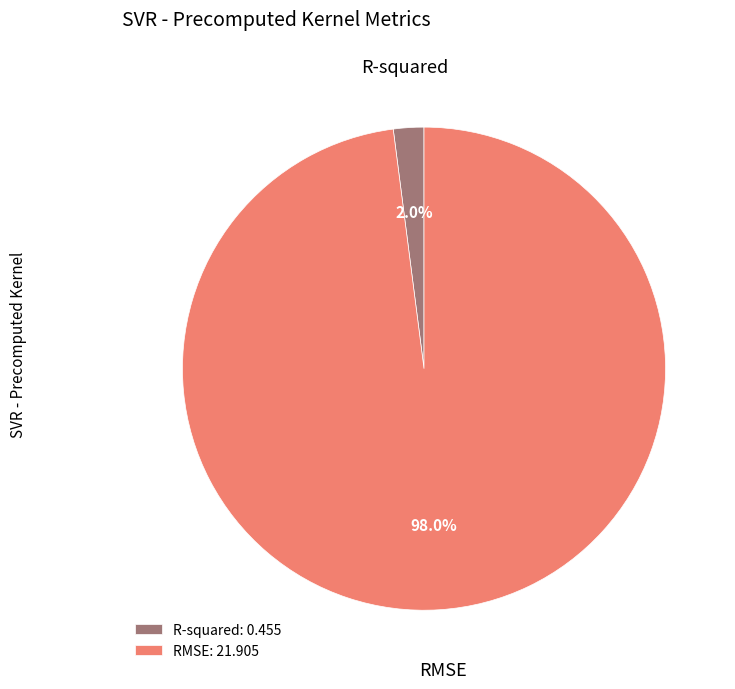

What percentage do RMSE and R-squared together represent?

100.0%